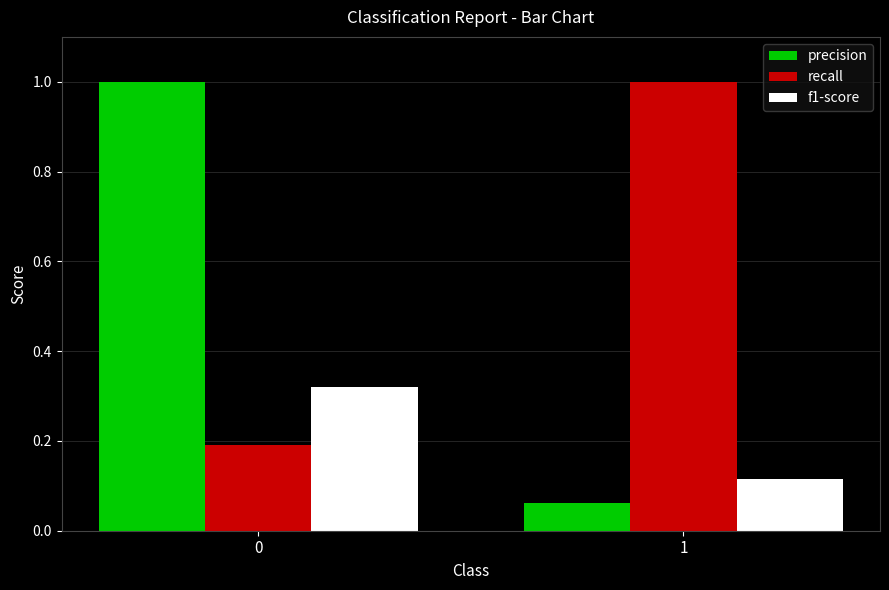

What is the average value of the f1-score series?

0.2